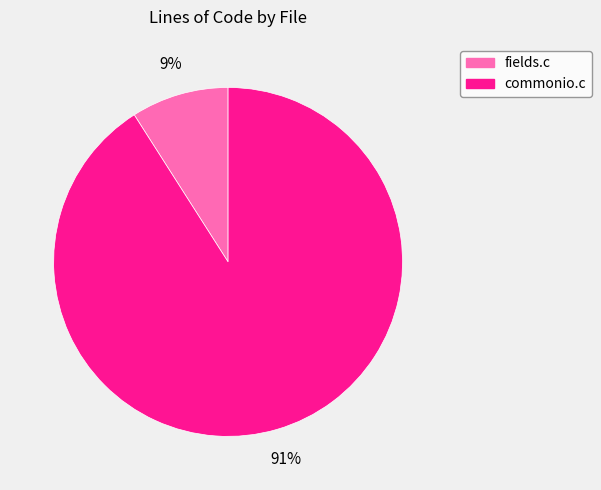

What is the majority slice?

commonio.c